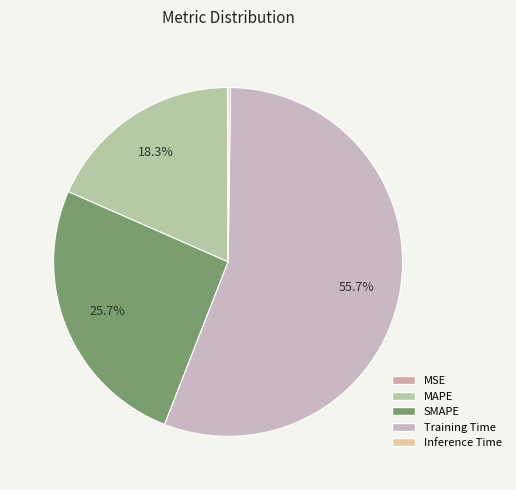

To the nearest percent, what is the combined percentage of MAPE and SMAPE?

44%